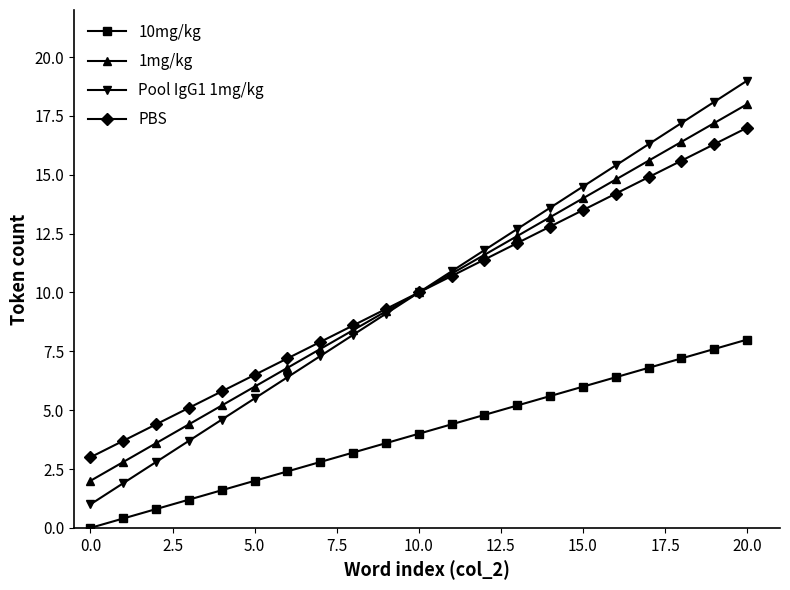

List the series in order of their peak value, highest first.

Pool IgG1 1mg/kg, 1mg/kg, PBS, 10mg/kg